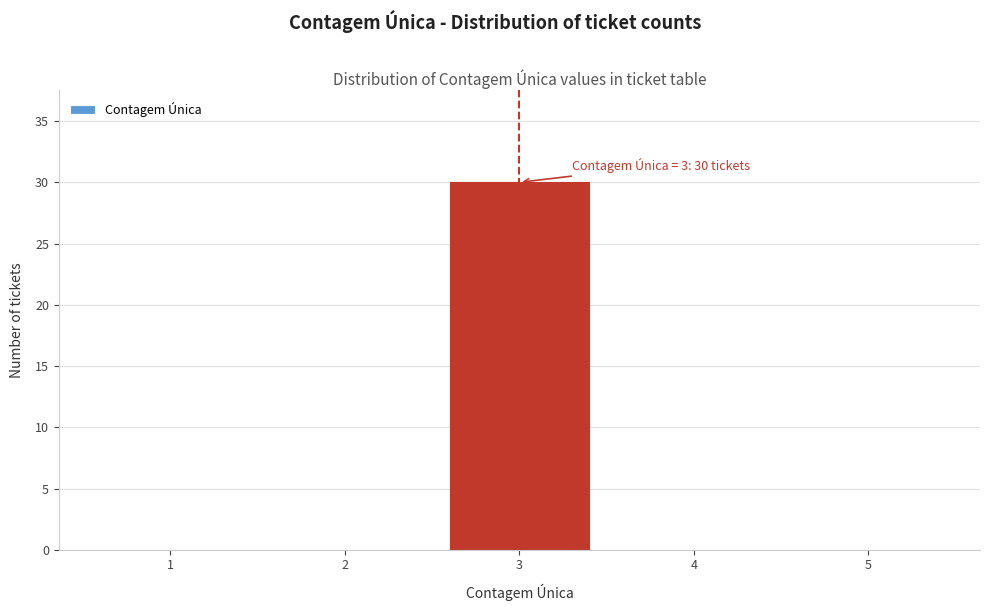

Reading left to right, what are all the values shown in this chart?

1=0	2=0	3=30	4=0	5=0